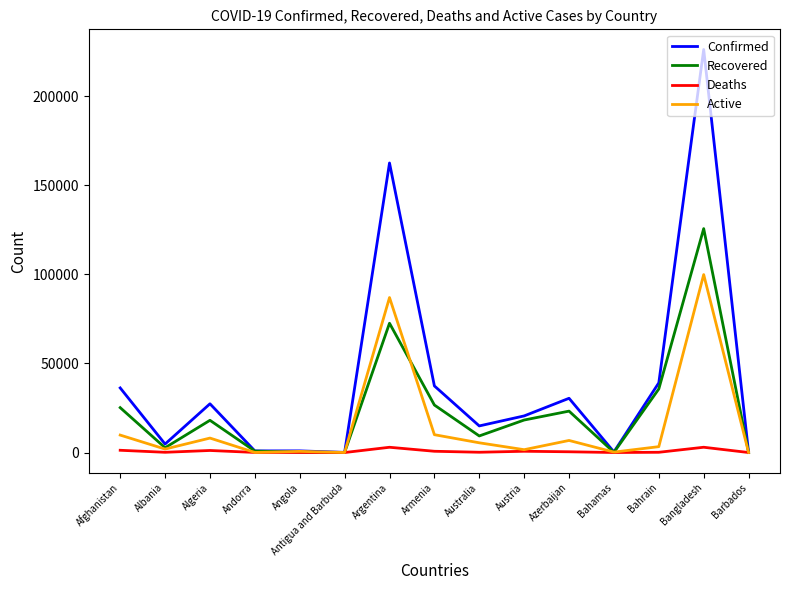

How many lines are shown in the chart?

4